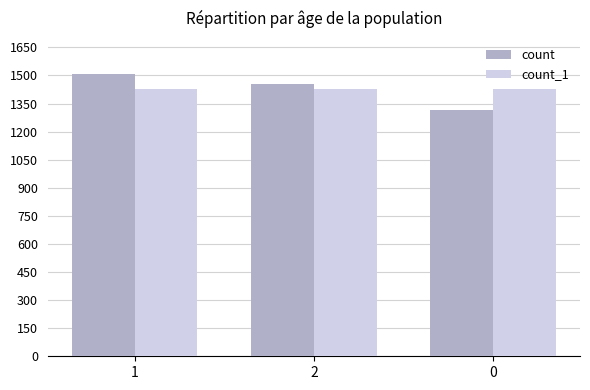

How many groups of bars are there?

3